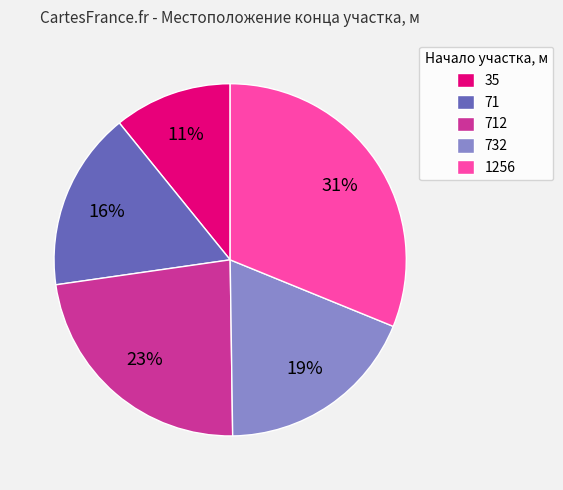

Is the sum of 71 and 35 greater than half?

No